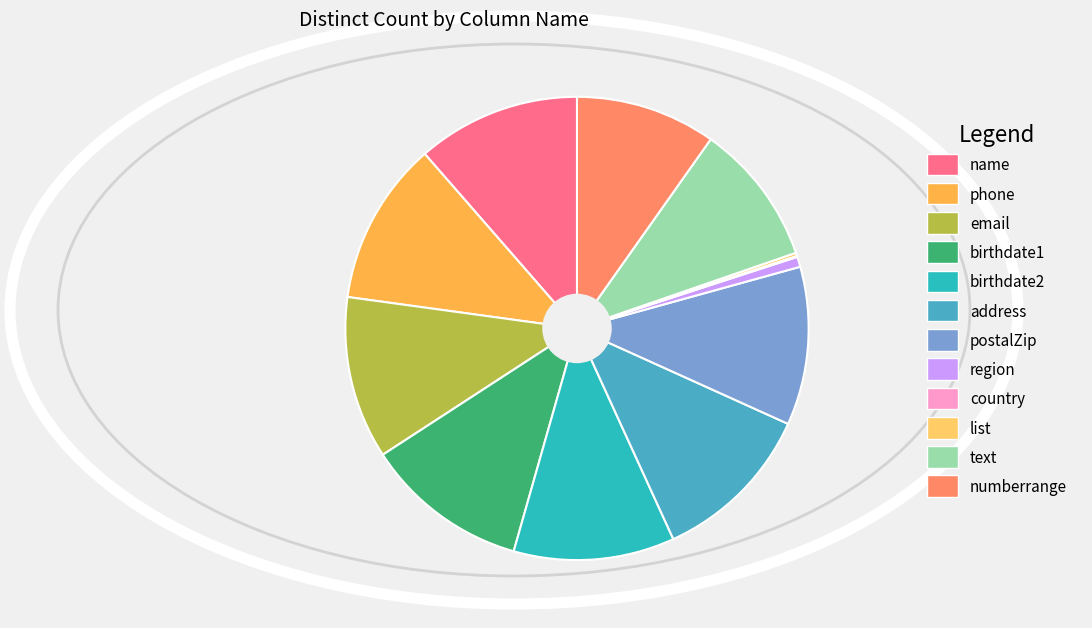

What is the total percentage of postalZip and address?

22.5%